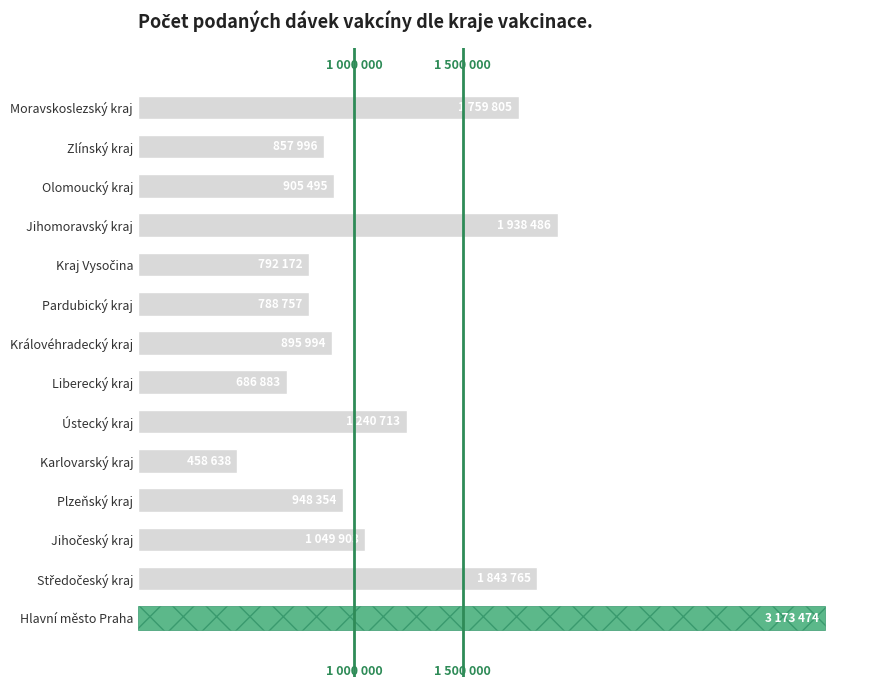

Does the chart contain any negative values?

No